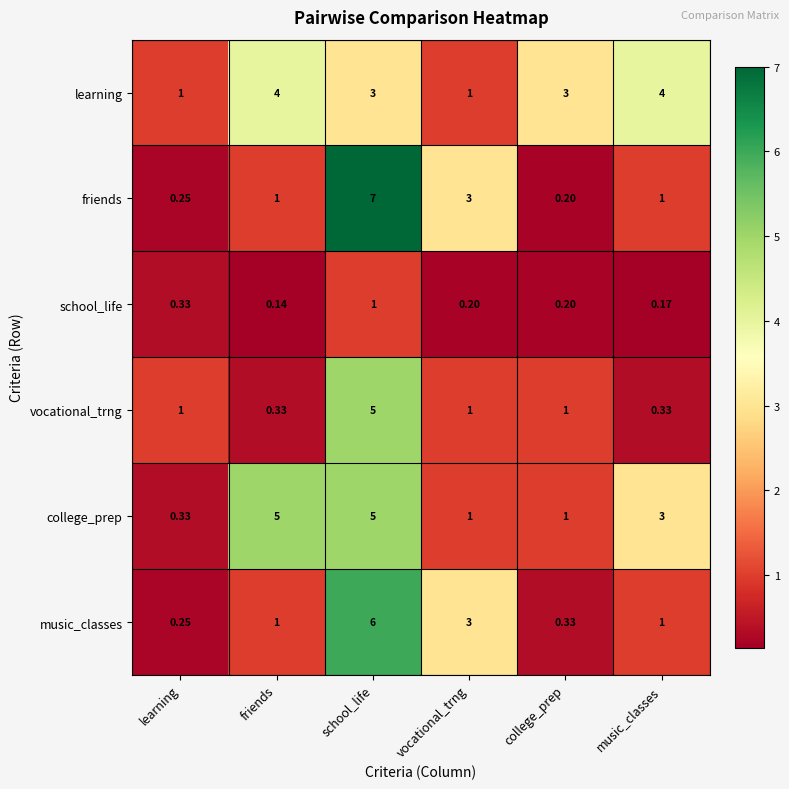

At which label does music_classes reach its peak?

school_life